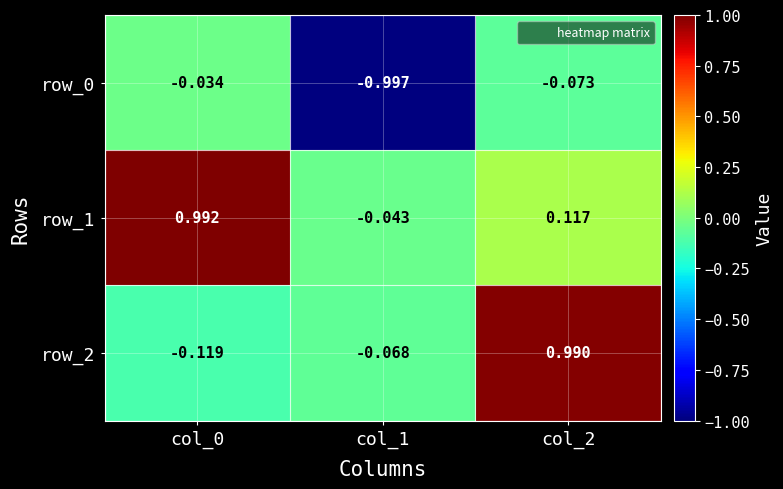

Is it true that row_0 equals -1.0 at col_1?

True